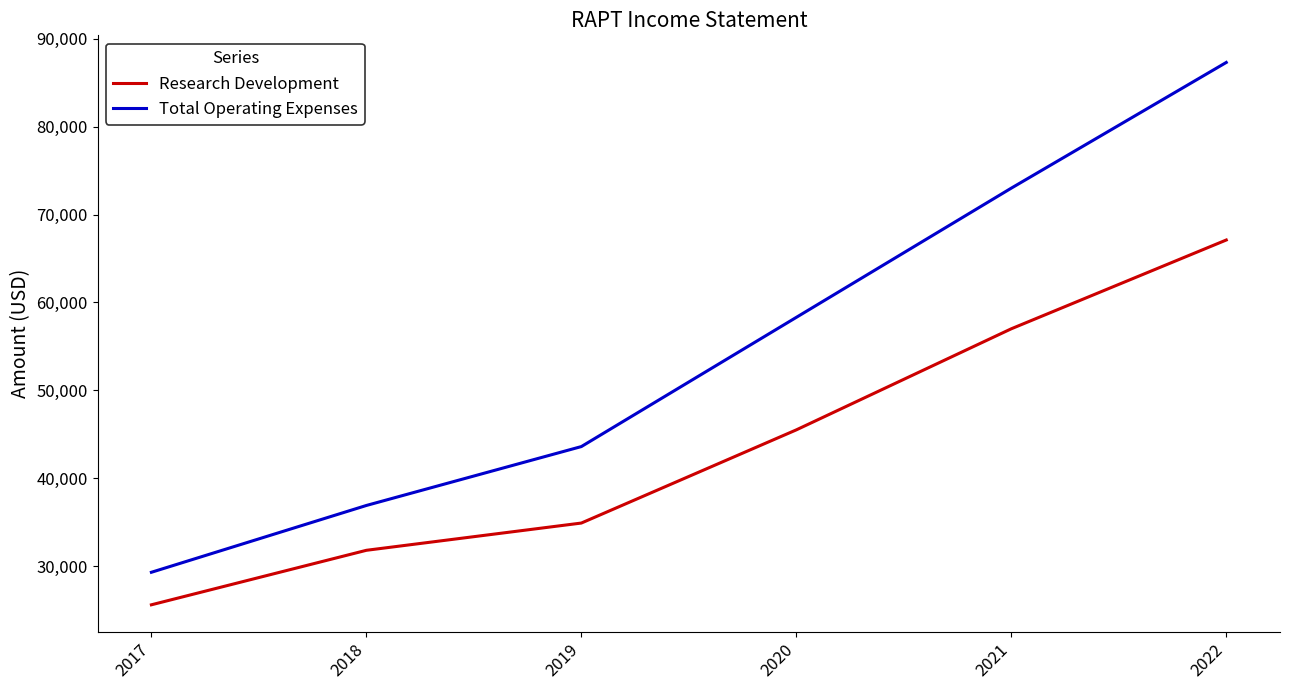

The value of Research Development at 2017 is 25600. True or false?

True